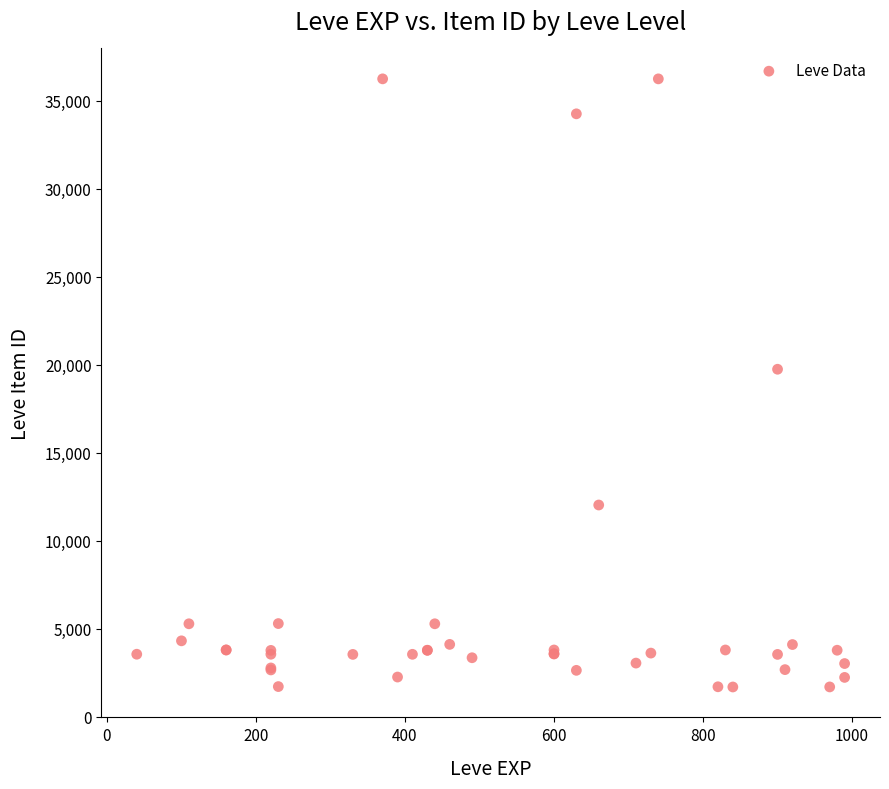

What Y value in the scatter plot is closest to 18967?

19744